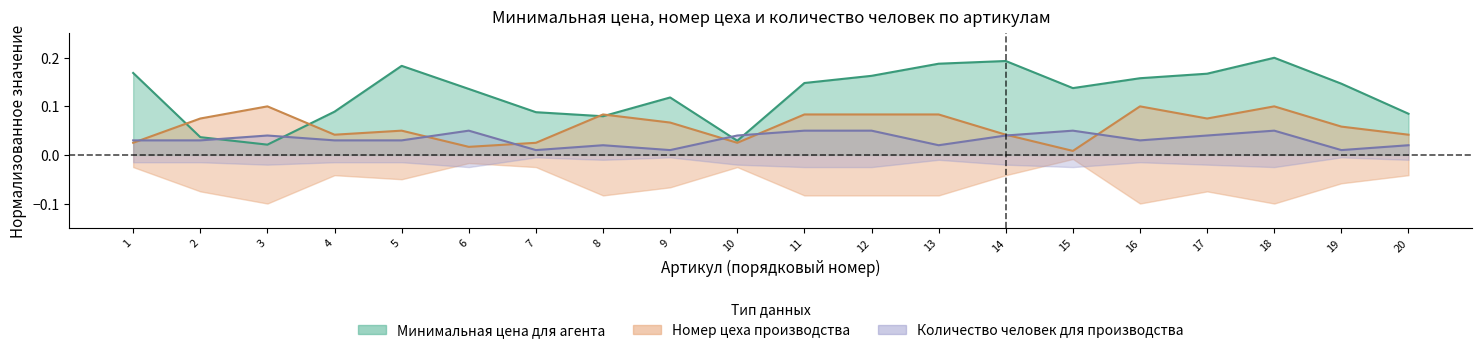

What is the difference between the maximum and minimum values in the Минимальная цена для агента series?

0.2